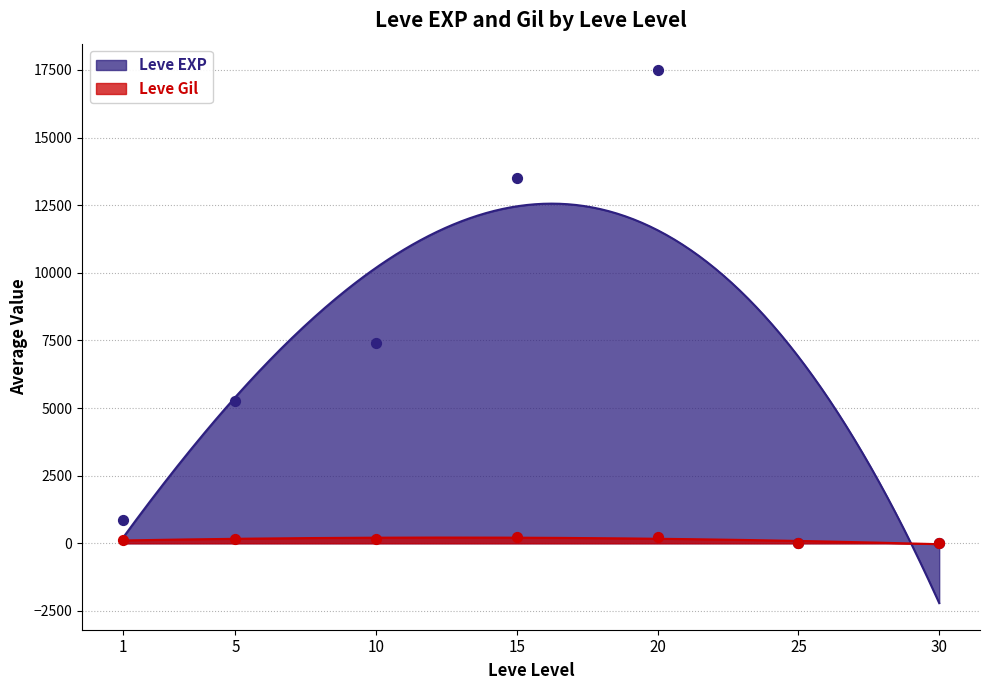

Is the value of Leve EXP at 20 greater than the value of Leve Gil at 1?

Yes